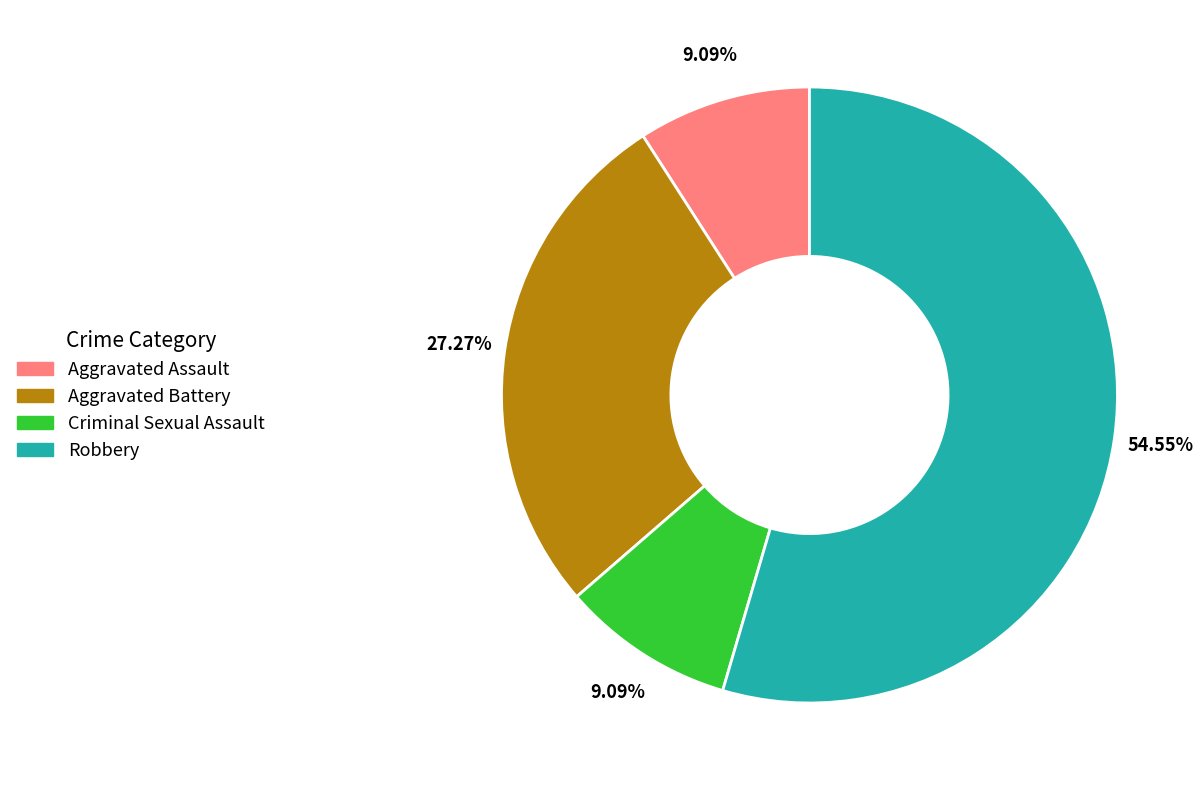

How many segments does this pie chart have?

4